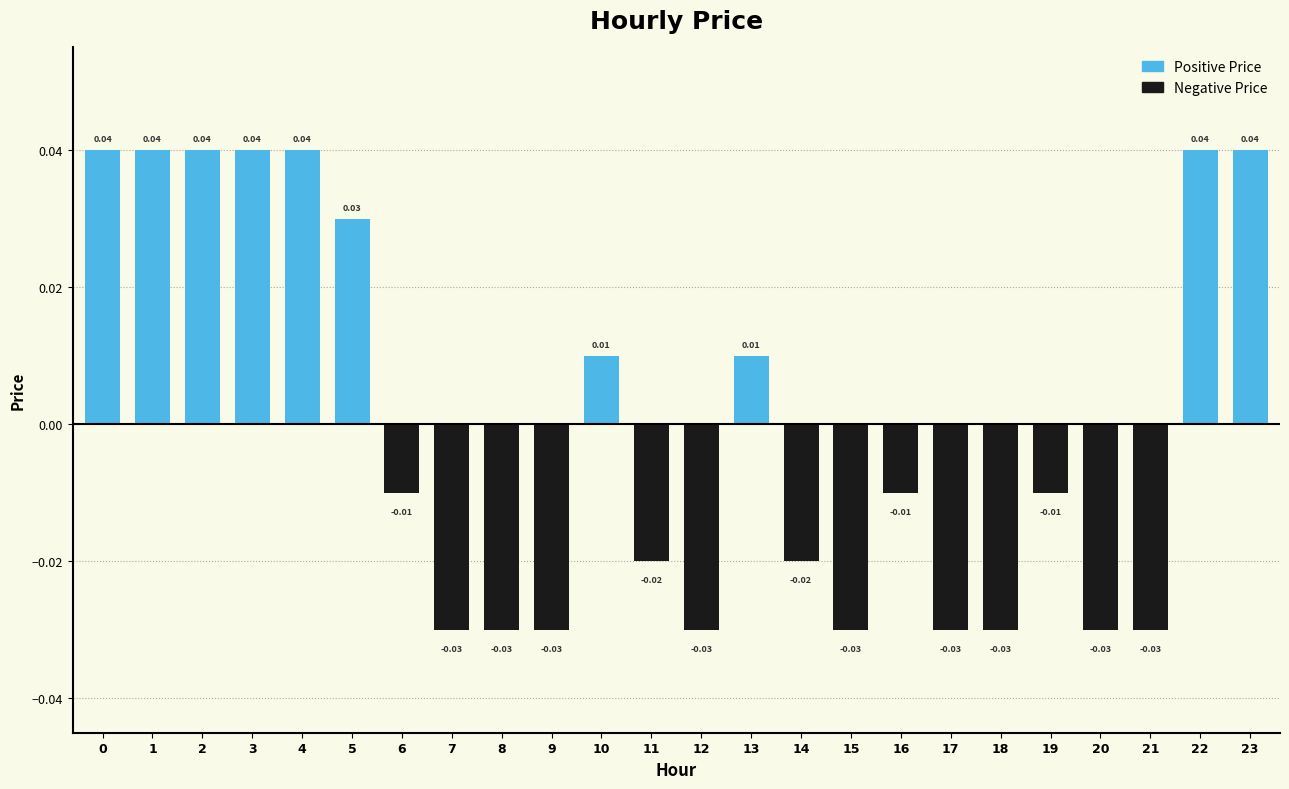

Between 13 and 22, which is larger?

22